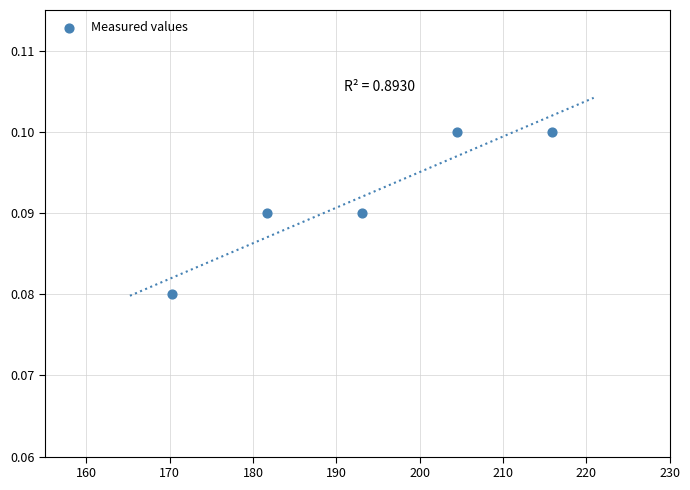

What is the average X value?

193.1